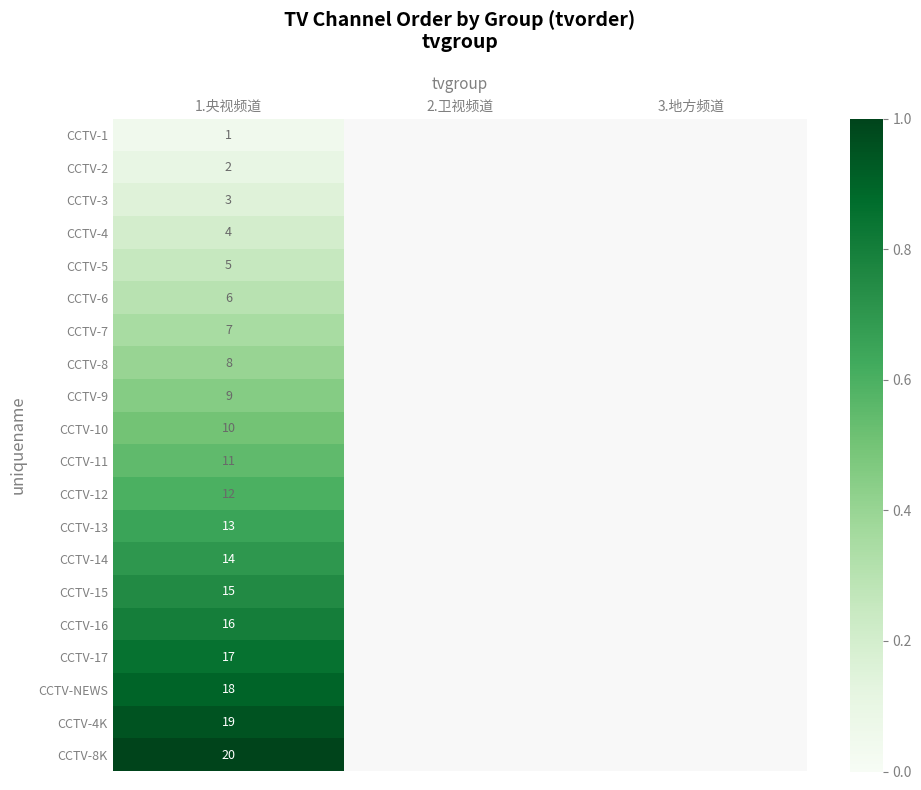

How many series are shown in this chart?

20